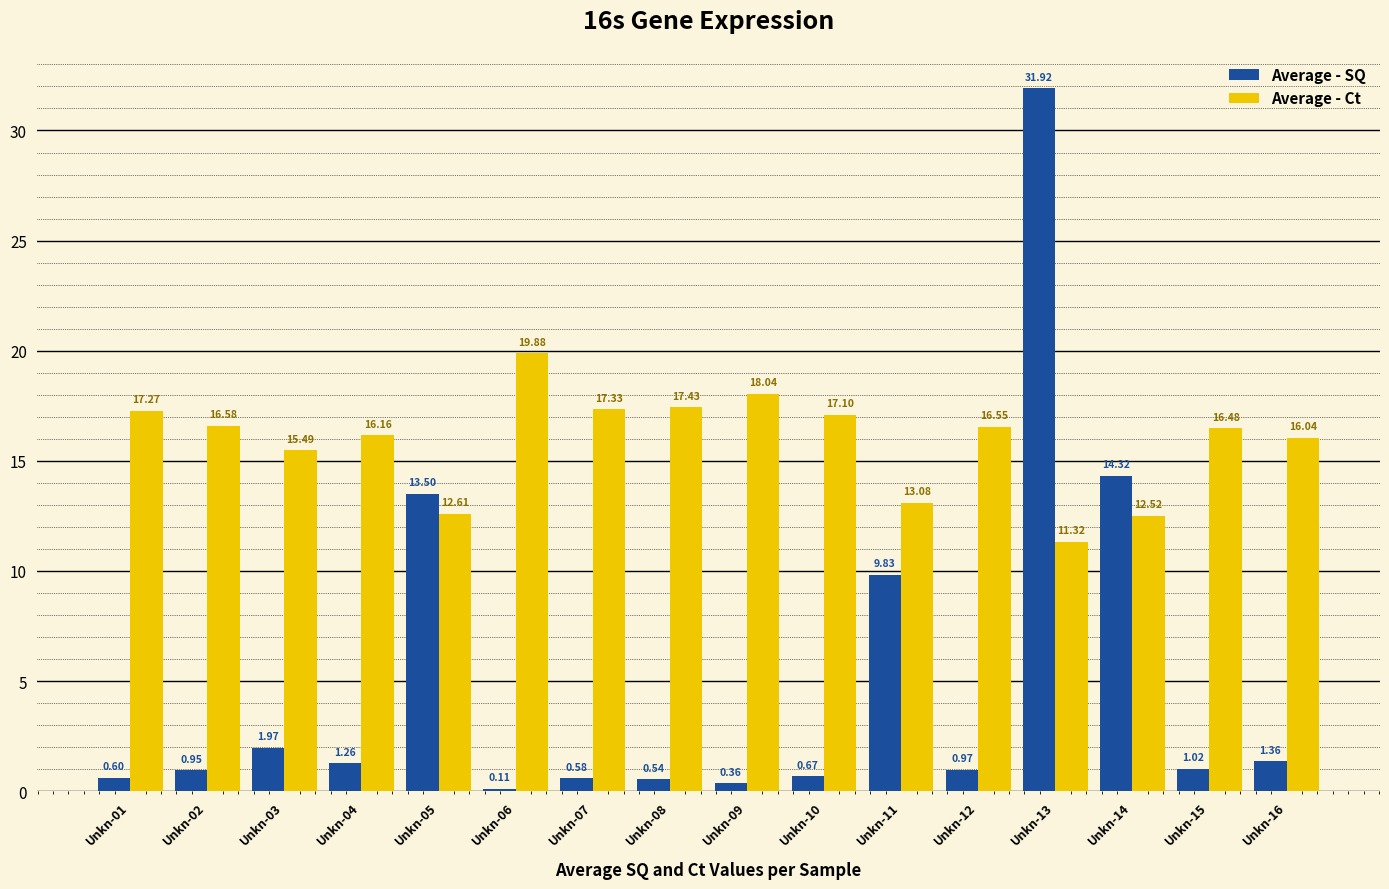

Does the chart contain any negative values?

No